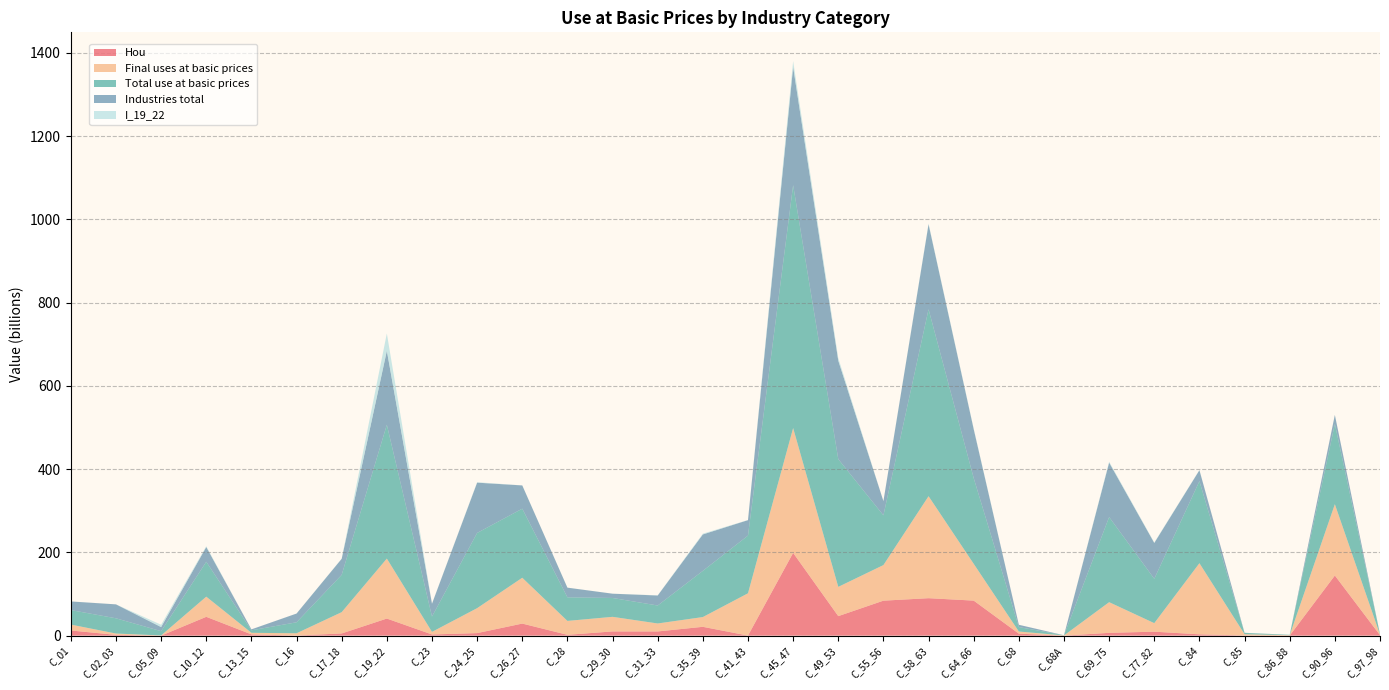

Reading left to right, list all the values displayed in this chart.

Hou: 12.3	1.9	0.0	45.2	3.0	0.2	5.2	41.0	2.8	6.1	28.9	2.0	10.1	10.0	21.2	0.1	198.8	46.8	84.0	89.9	84.1	4.7	0.0	6.7	9.5	3.1	0.4	0.2	144.4	1.2
Final uses at basic prices: 14.2	3.2	0.4	48.4	3.8	5.4	51.2	144.0	6.2	59.9	110.1	33.4	35.1	19.2	23.5	101.6	299.8	70.3	85.5	245.0	88.4	5.2	0.5	73.7	20.5	170.9	3.0	0.8	171.3	1.2
Total use at basic prices: 34.9	36.6	10.3	83.8	6.0	26.4	89.7	321.5	36.9	180.7	165.9	56.6	45.3	43.2	111.0	138.6	583.5	306.8	119.5	449.1	205.9	10.7	0.5	204.5	106.6	197.1	3.2	0.9	192.8	1.2
Industries total: 20.7	33.5	9.8	35.4	2.2	21.0	38.5	177.5	30.7	120.8	55.8	23.2	10.3	24.0	87.5	37.1	283.7	236.5	34.0	204.1	117.5	5.5	0.0	130.8	86.1	26.2	0.3	0.1	21.6	0.0
I_19_22: 0.1	0.0	5.6	1.9	0.0	0.0	0.5	41.8	0.4	1.1	0.1	0.0	0.0	0.5	1.8	0.3	14.3	6.4	0.0	1.7	1.5	0.0	0.0	2.2	1.2	0.6	0.0	0.0	0.2	0.0